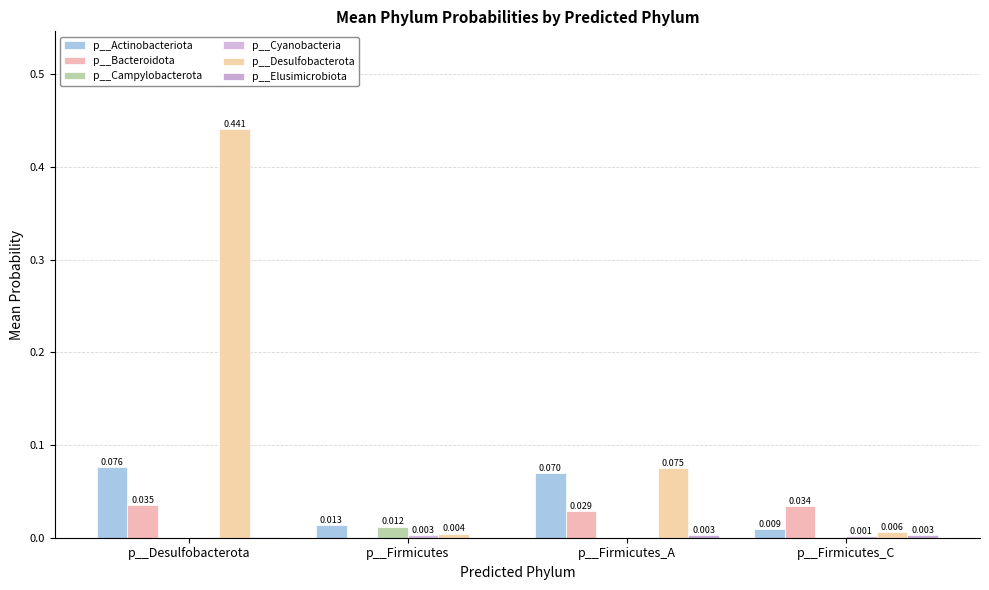

Are the bars grouped side by side (vs. stacked)?

Yes